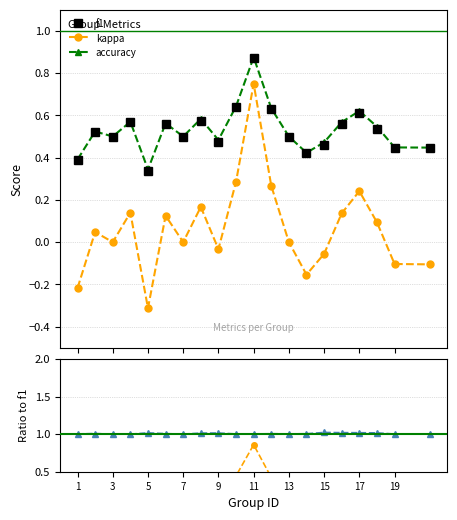

Which series changed the most between 7 and 19?

kappa